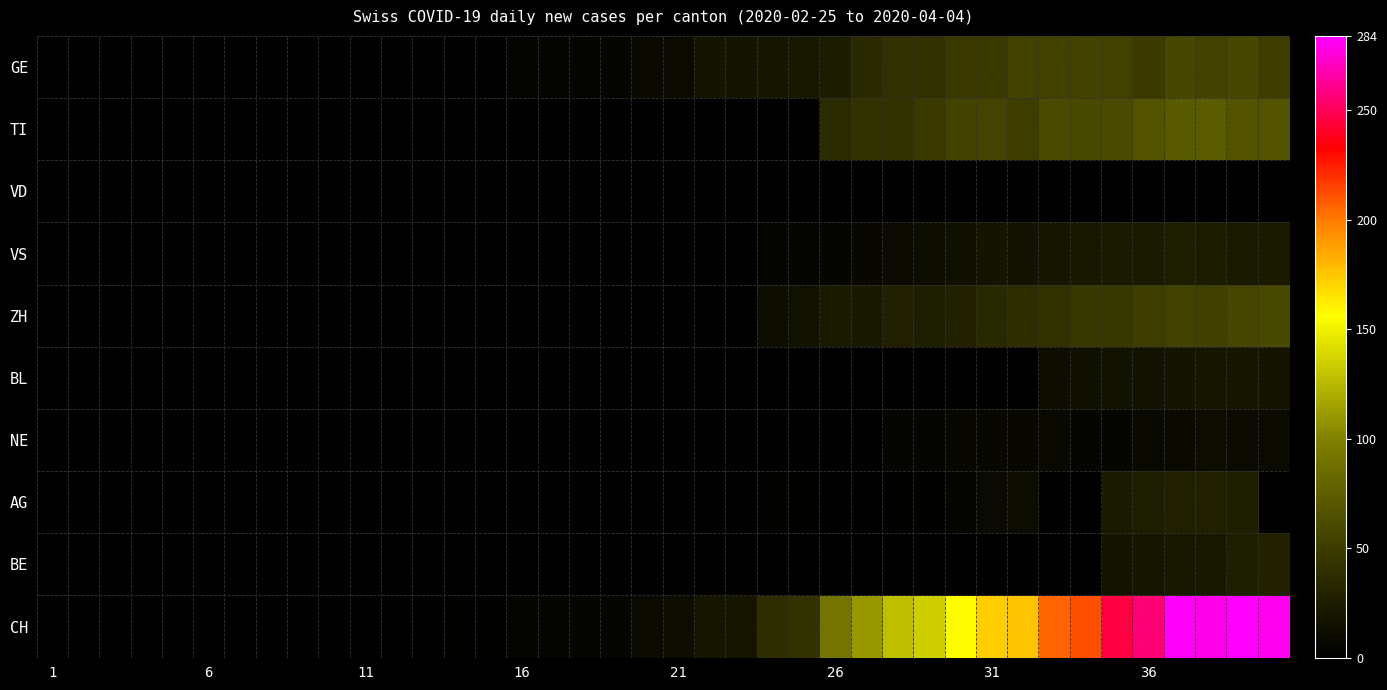

Which series has the widest spread of values?

CH